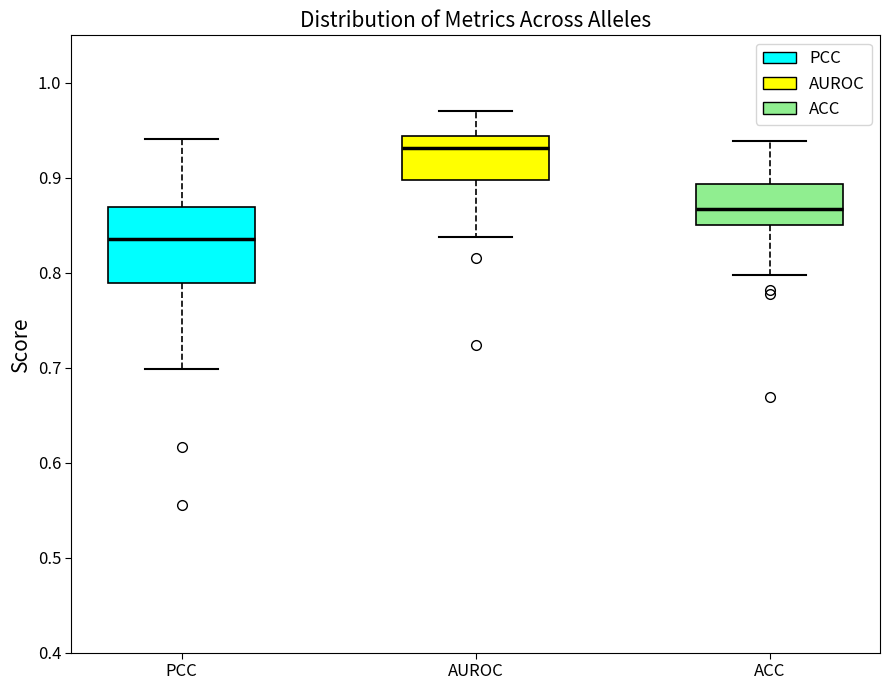

Comparing the boxes themselves (not the whiskers), which one is the tallest?

PCC